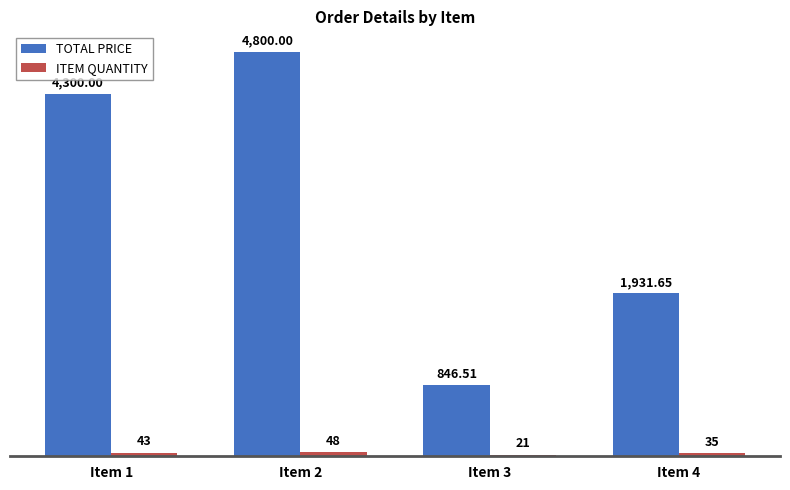

What is the value of the TOTAL PRICE bar at the 2nd from the left?

4800.0